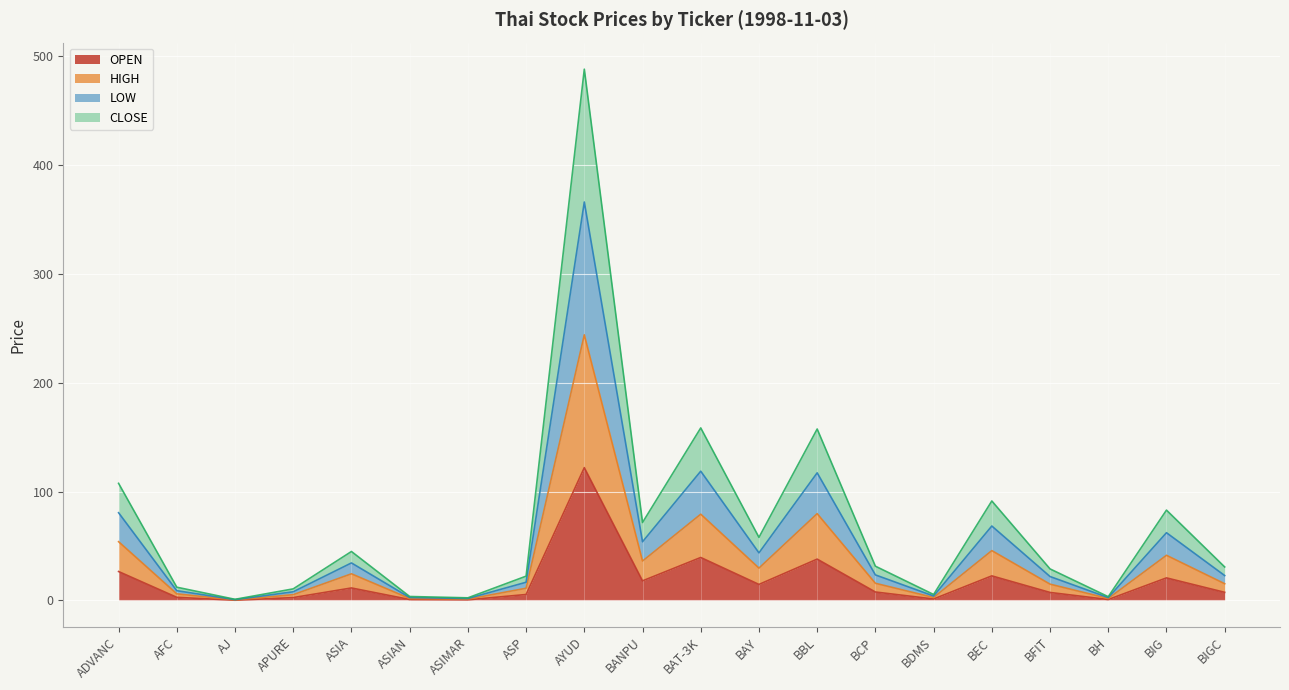

How many lines are shown in the chart?

4